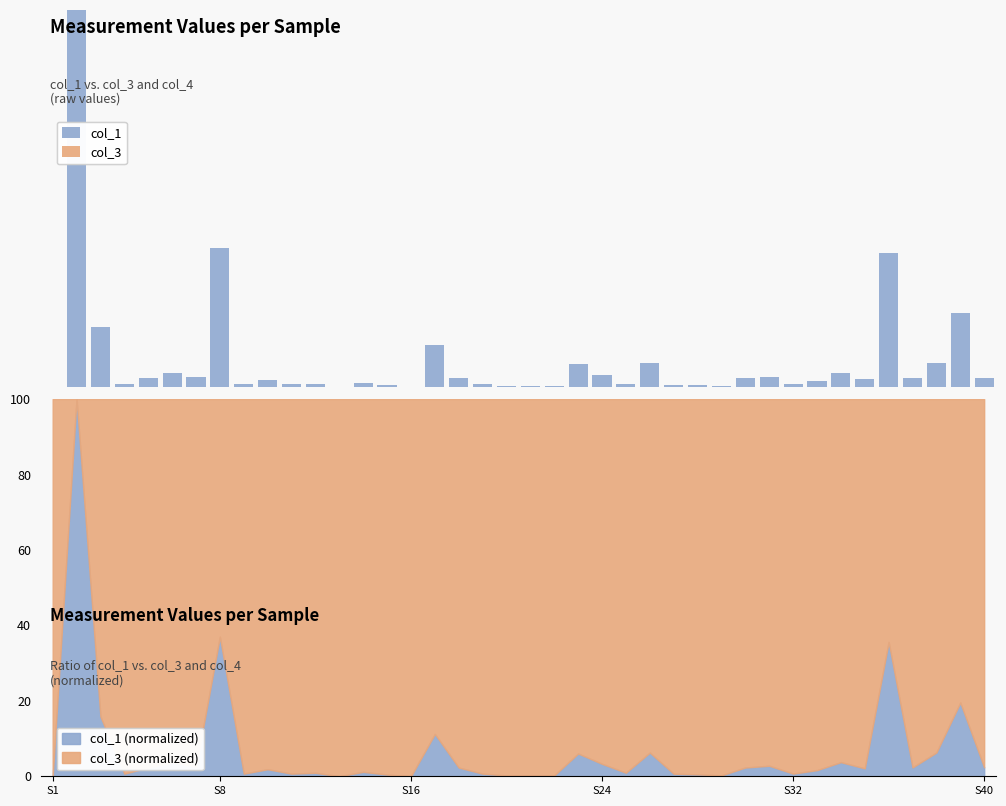

What is the maximum value for col_1 (normalized)?

100.0